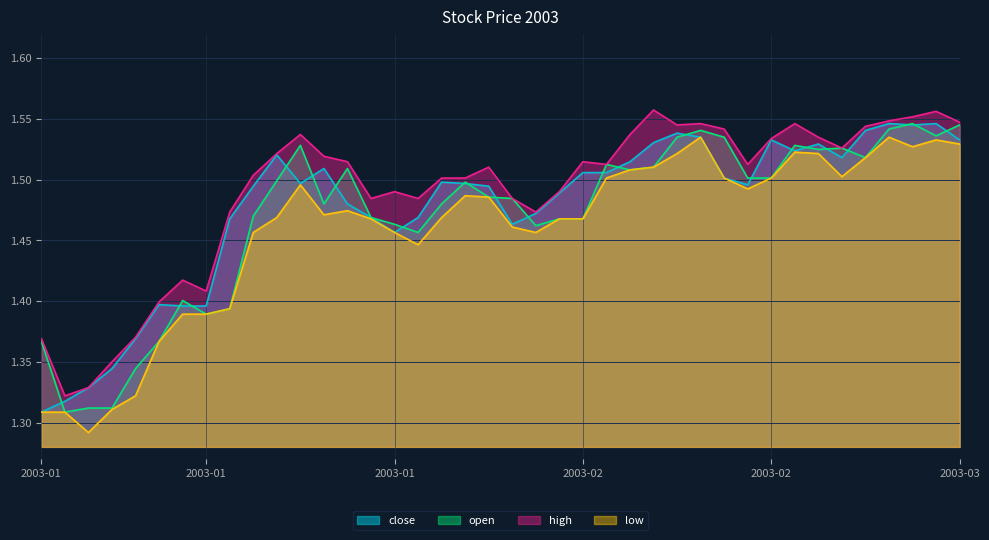

At how many categories does at least one series exceed 1?

40